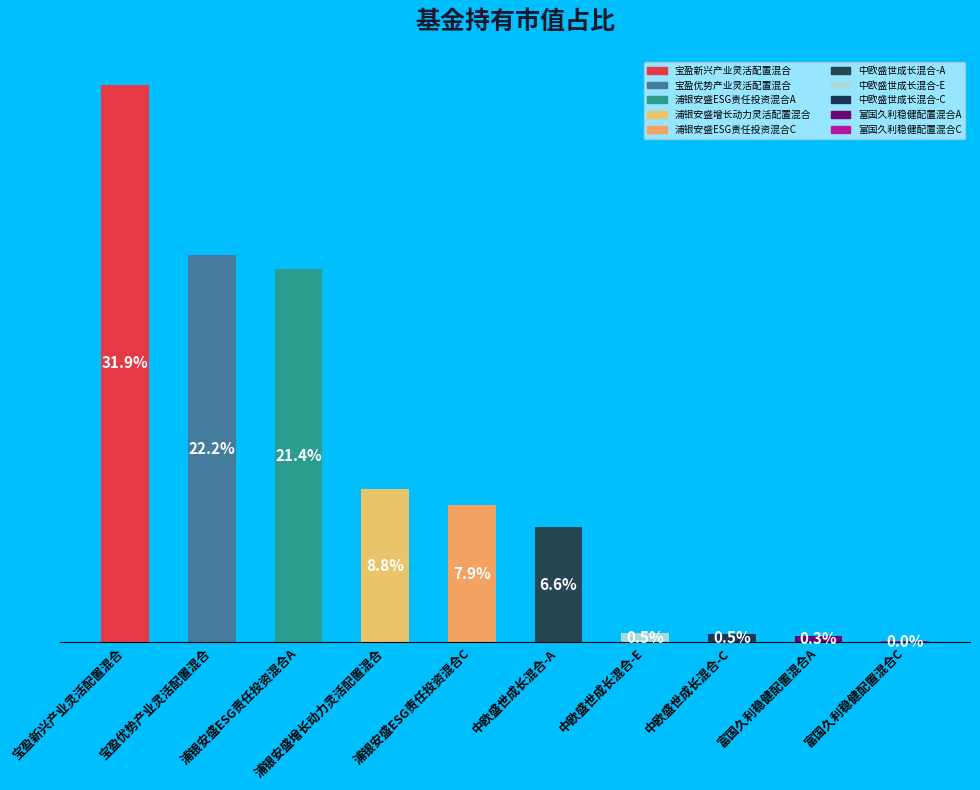

Which label corresponds to the largest value in the chart?

宝盈新兴产业灵活配置混合